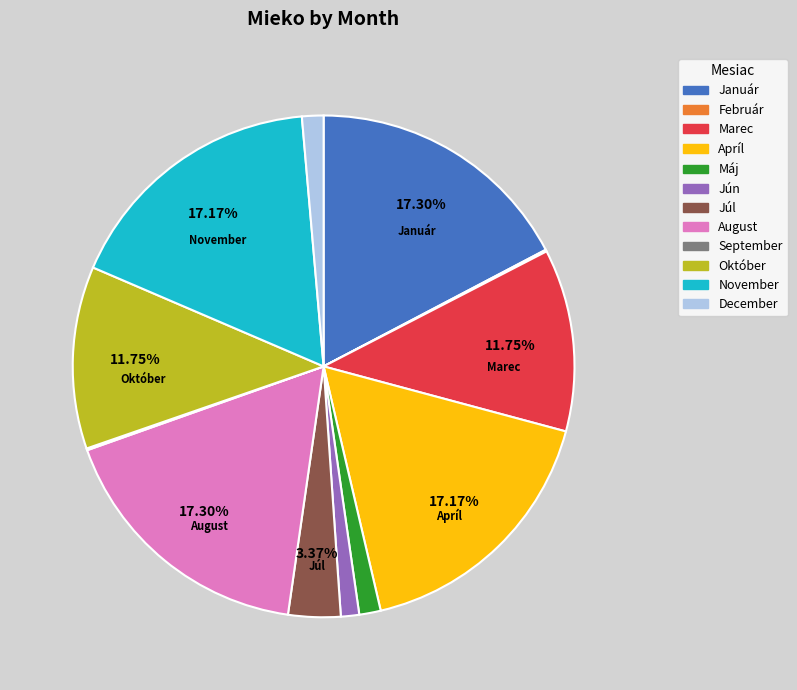

Is it true that November is 17% of the pie?

True